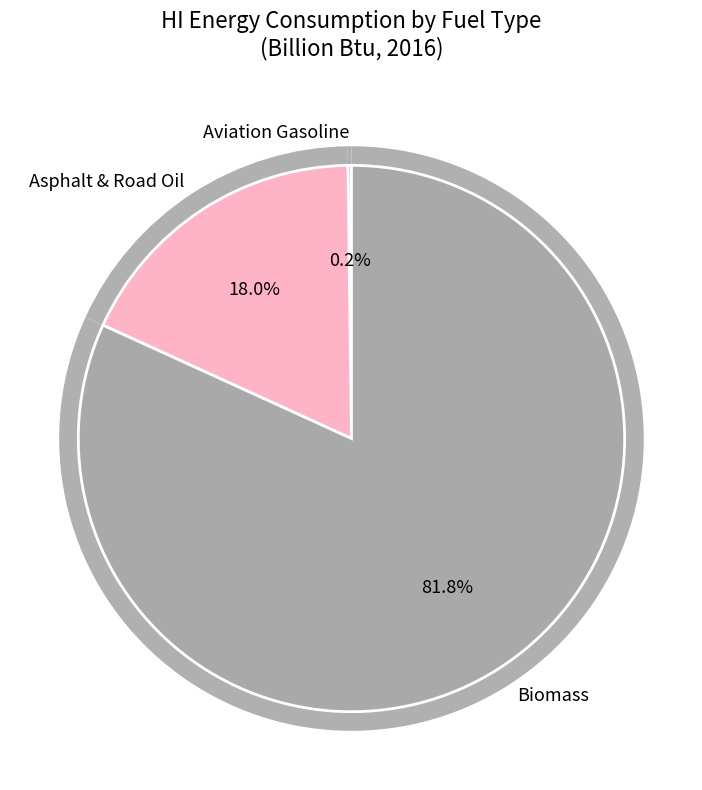

Combined, do Aviation gasoline blending components and Biomass total consumption account for over 50%?

Yes